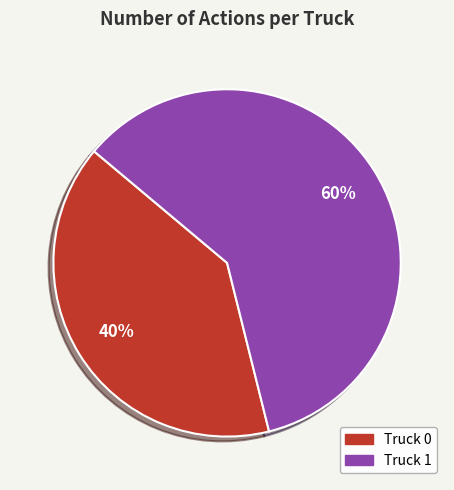

The Truck 1 slice represents 46% of the pie. True or false?

False